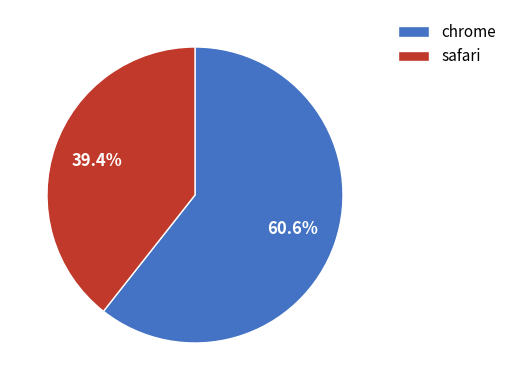

How many slices are in this pie chart?

2